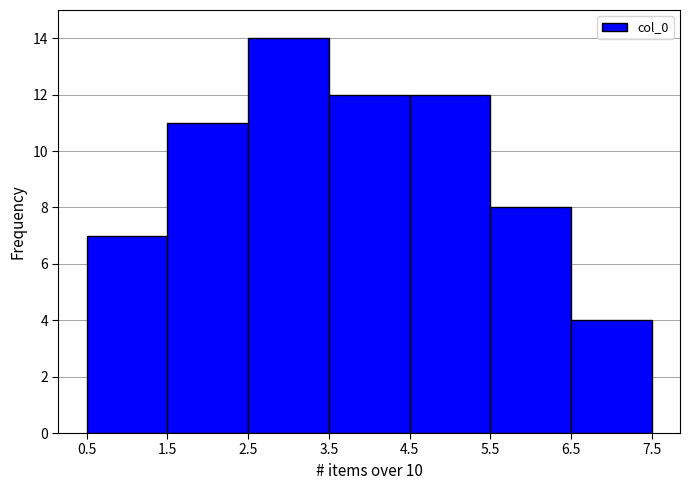

Over which range of the x-axis is the bar tallest?

2.5 to 3.5